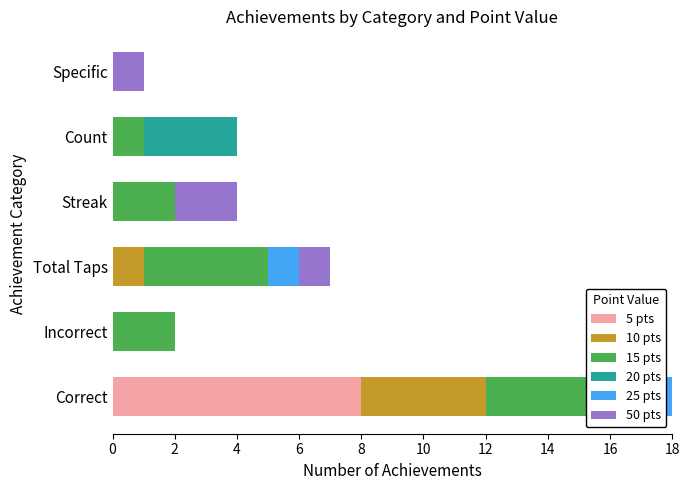

Rank the series at 2 from highest to lowest value.

15 pts, 5 pts, 10 pts, 20 pts, 25 pts, 50 pts